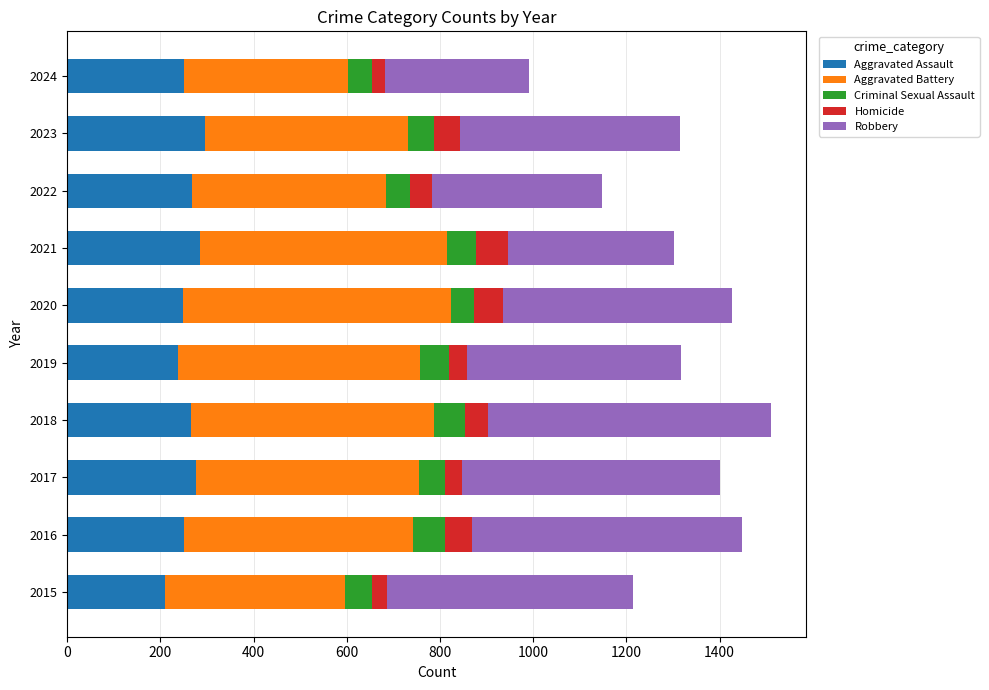

How many values in the Aggravated Assault series are below 265?

5